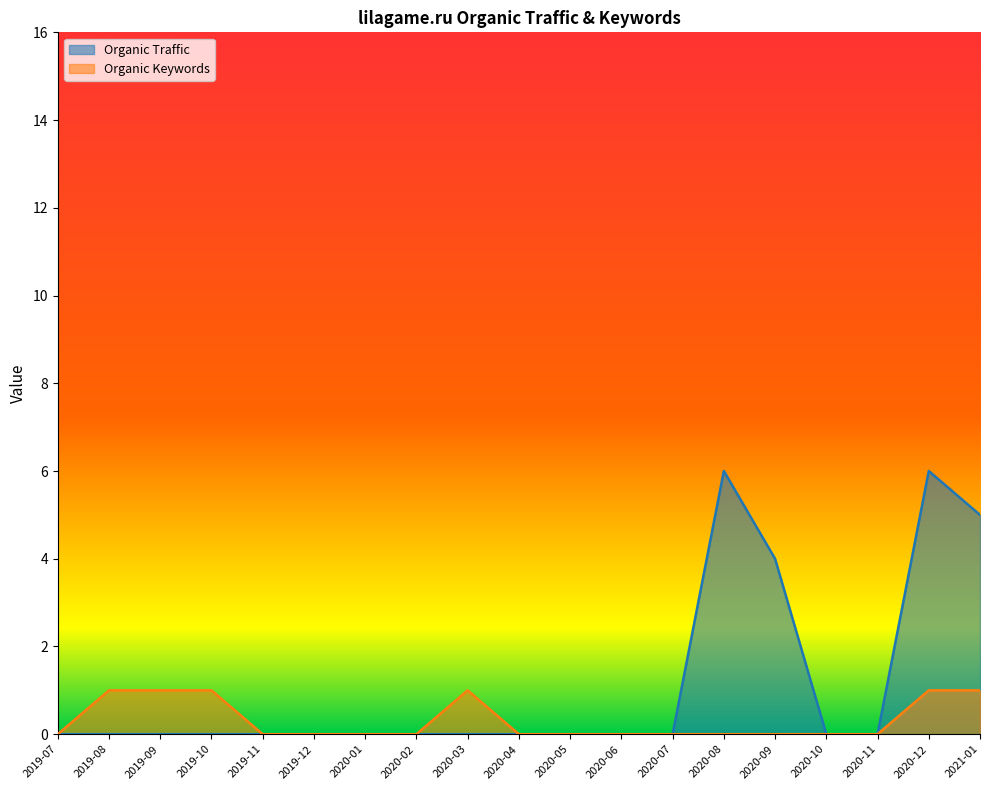

List the series in order of their overall mean, highest first.

Organic Traffic, Organic Keywords